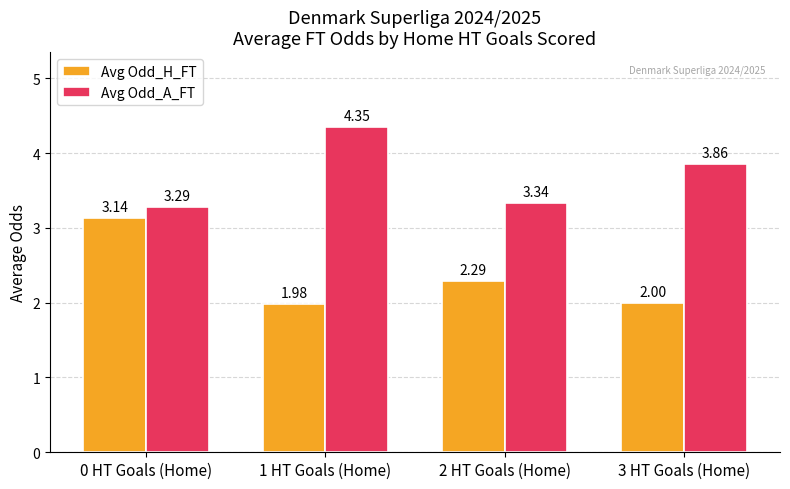

How many bars are there in each group?

2